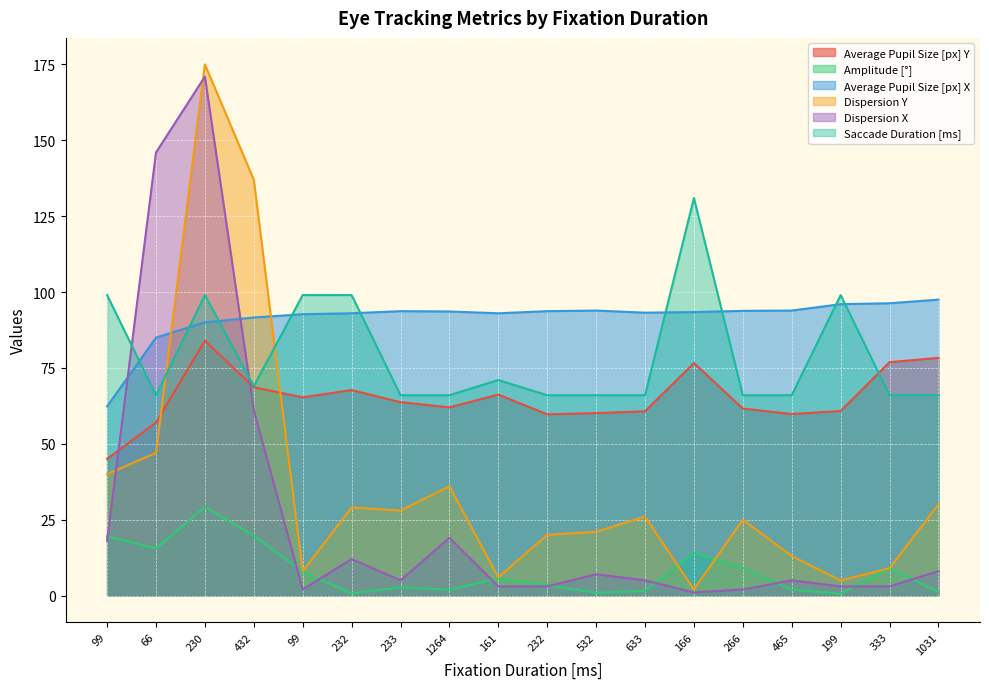

Rank the categories by Dispersion Y value from lowest to highest.

166, 199, 161, 99, 333, 465, 232, 532, 266, 633, 233, 232, 1031, 1264, 99, 66, 432, 230